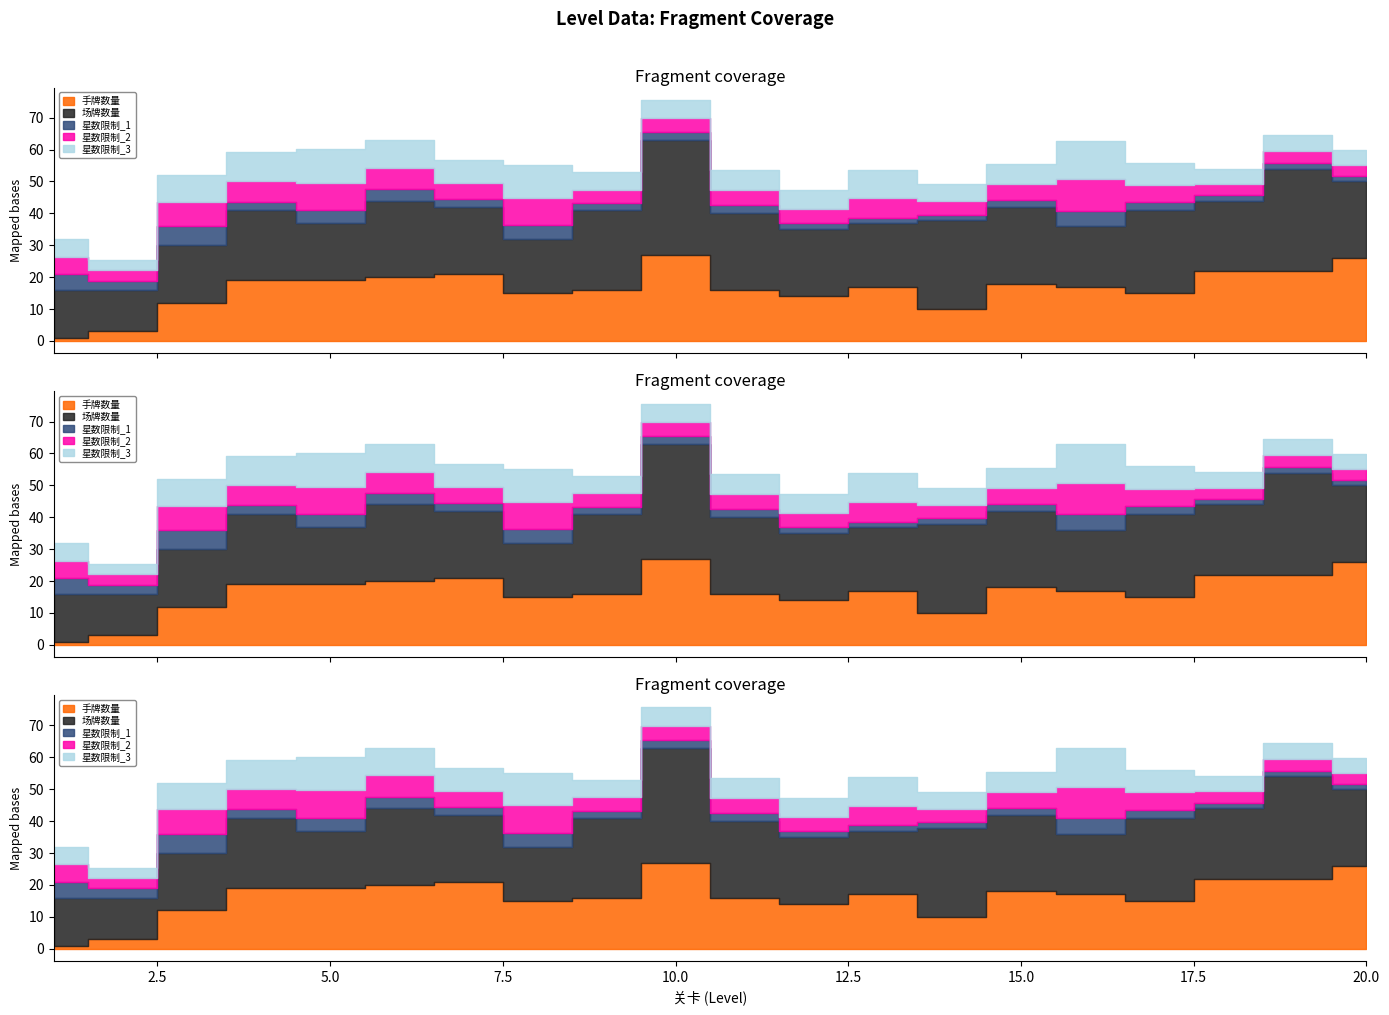

At which label does 星数限制_1 reach its peak?

3